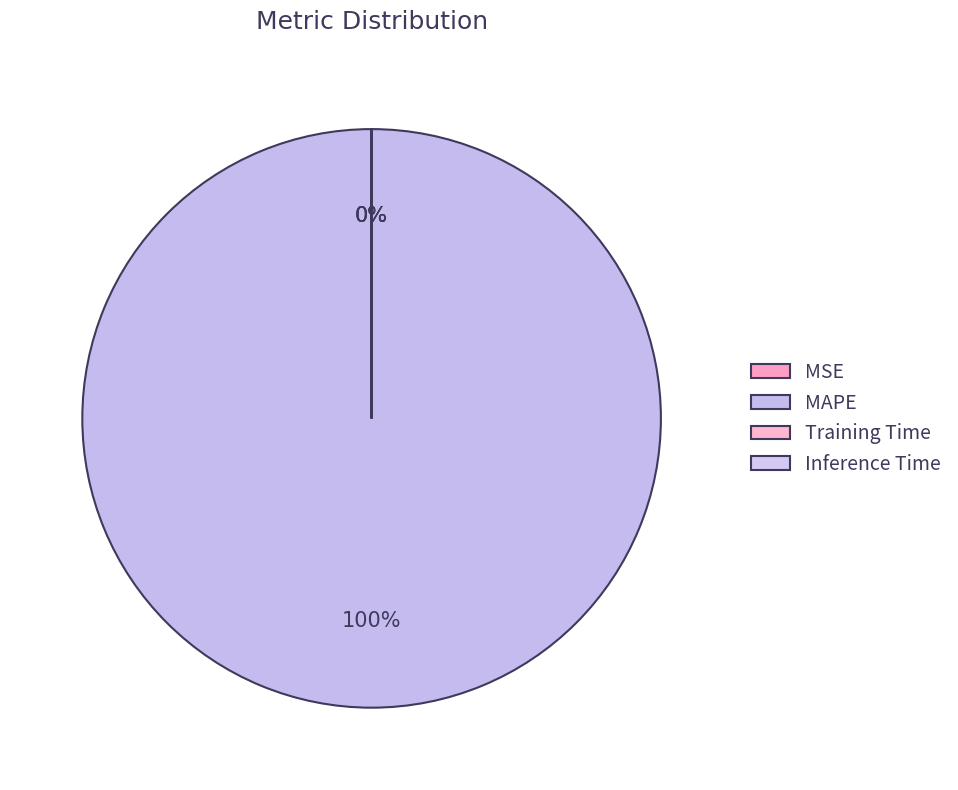

Rank the categories by value from highest to lowest.

MAPE, MSE, Training Time, Inference Time